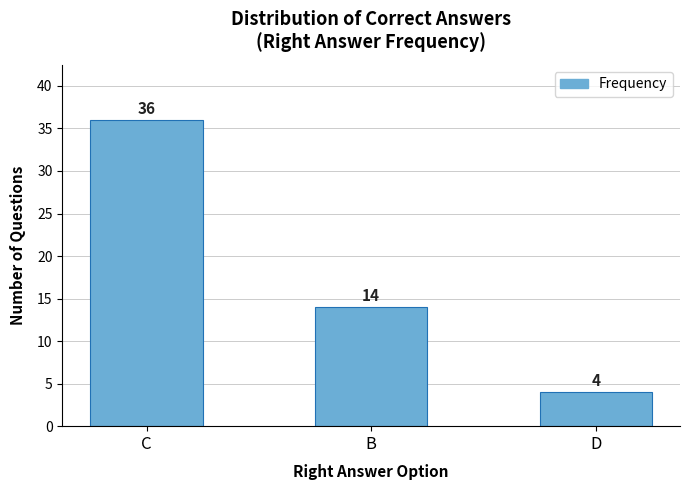

What is the sum of the values at C and B?

50